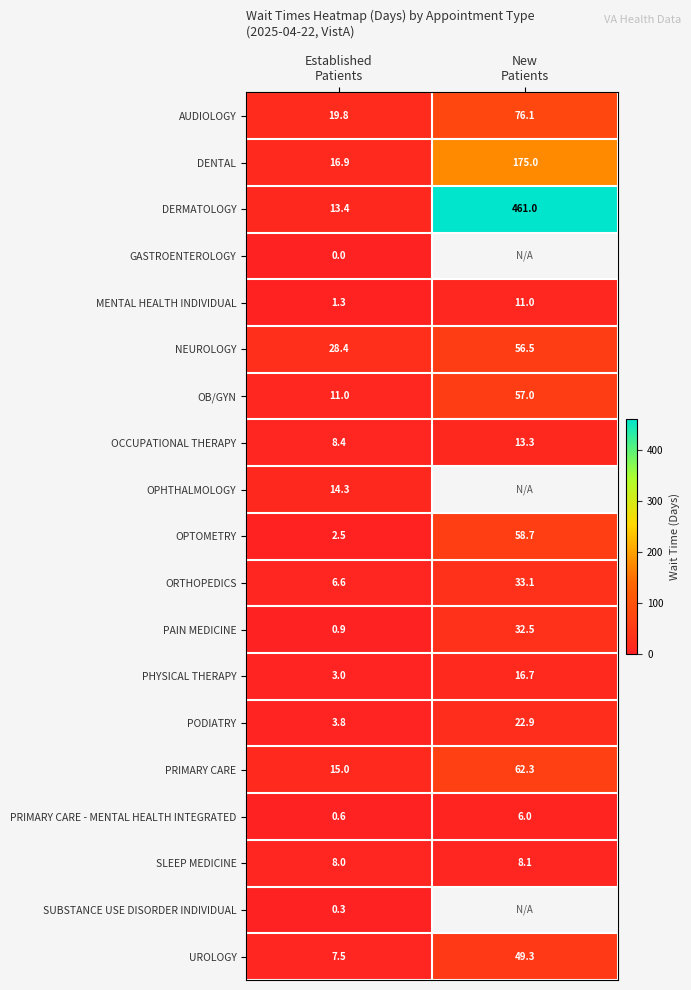

What is the difference between the maximum and minimum values in the PRIMARY CARE series?

47.3